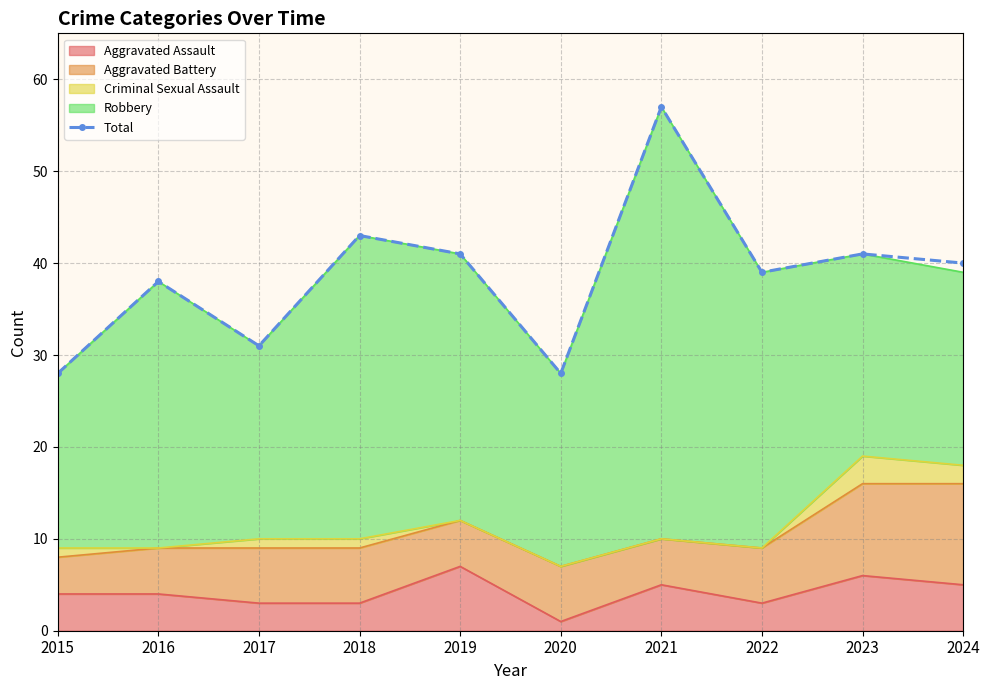

What is the smallest value displayed?

28